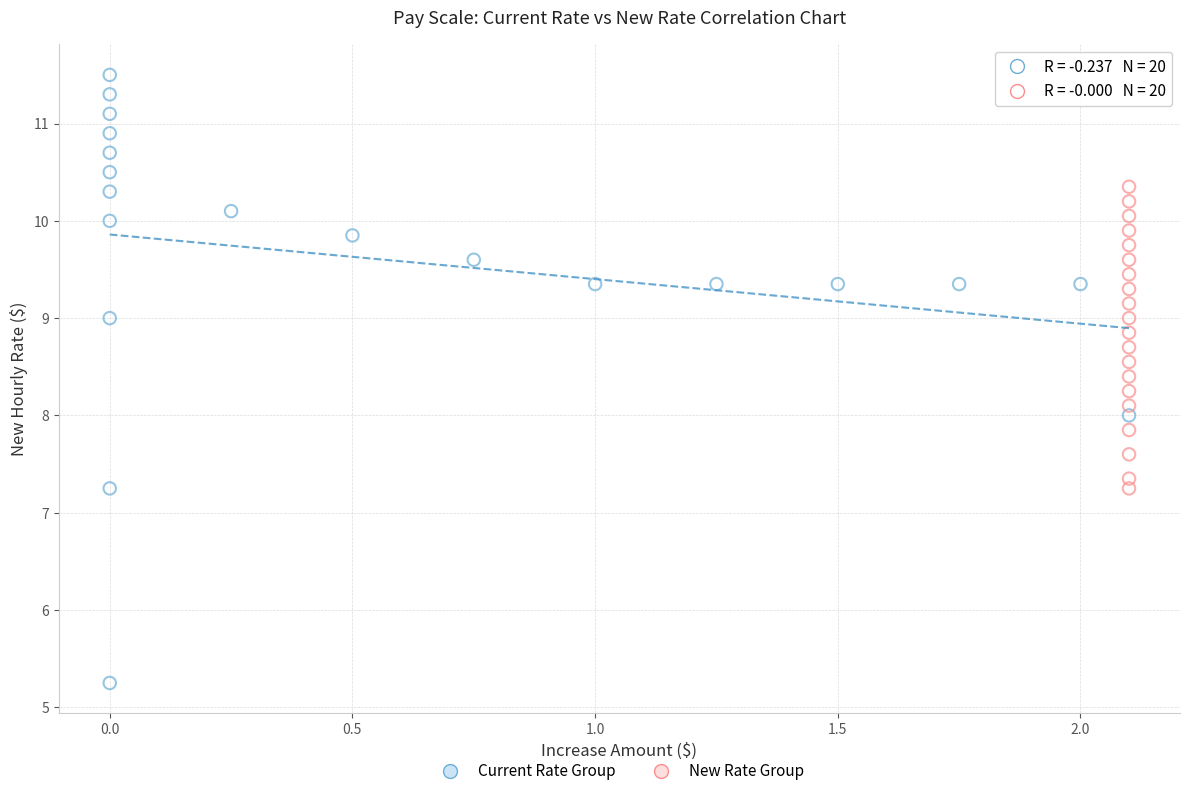

Which series has the largest Y range (max minus min)?

Current Rate Group